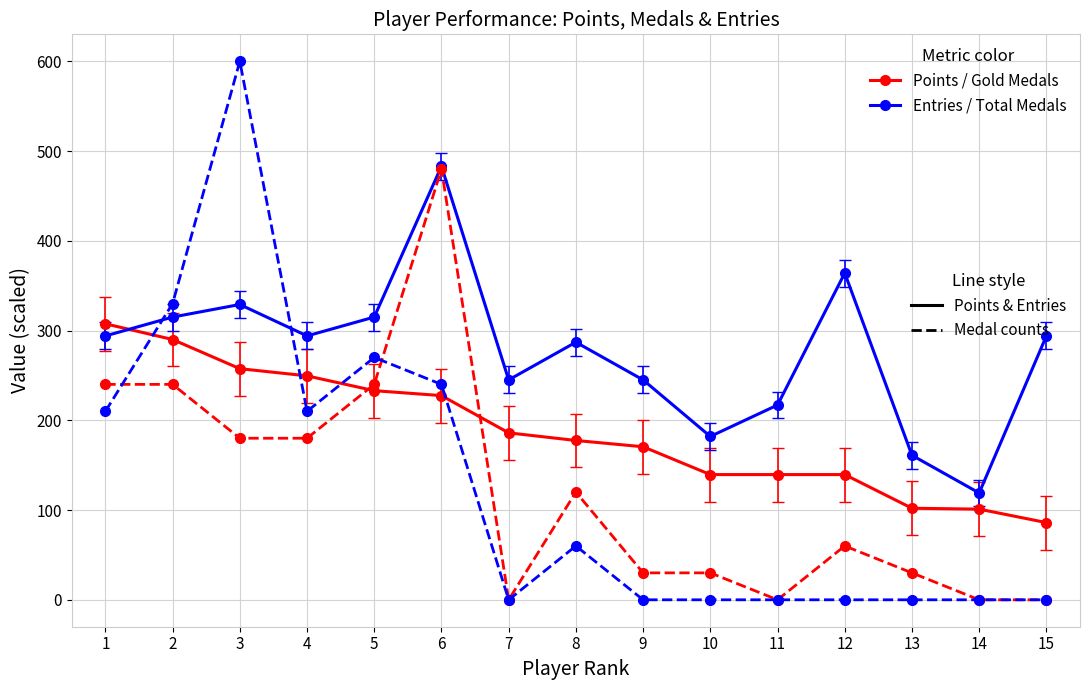

What is the total value across all series at 12?

563.5